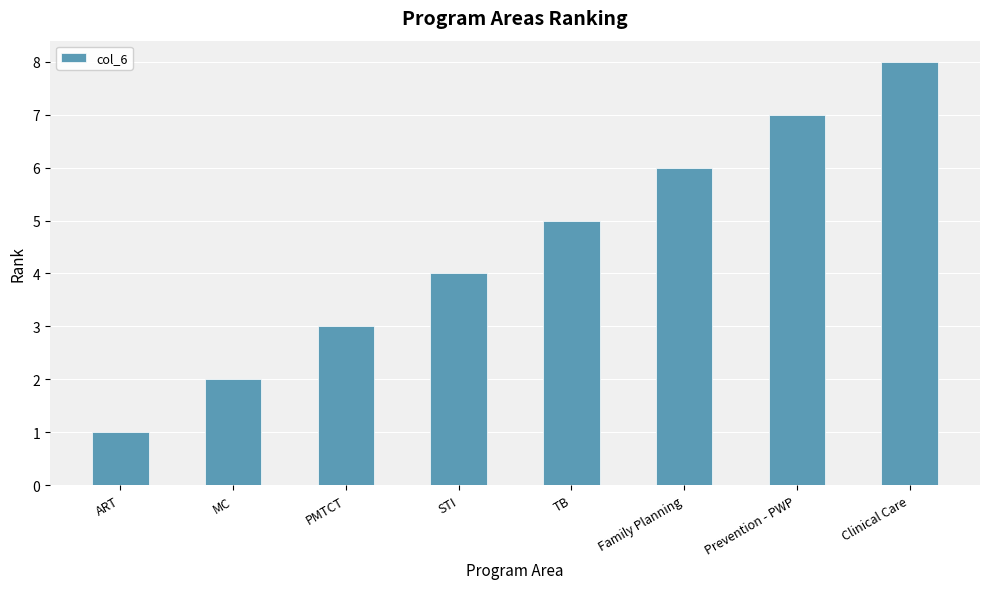

Rank the categories by value from lowest to highest.

ART, MC, PMTCT, STI, TB, Family Planning, Prevention - PWP, Clinical Care